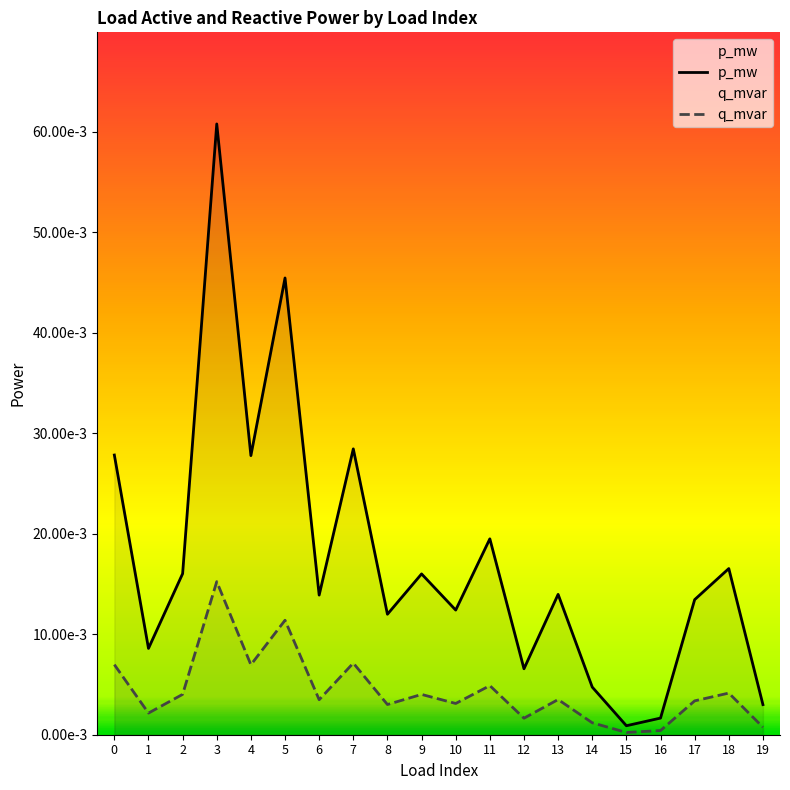

Count the number of data series in this chart.

2